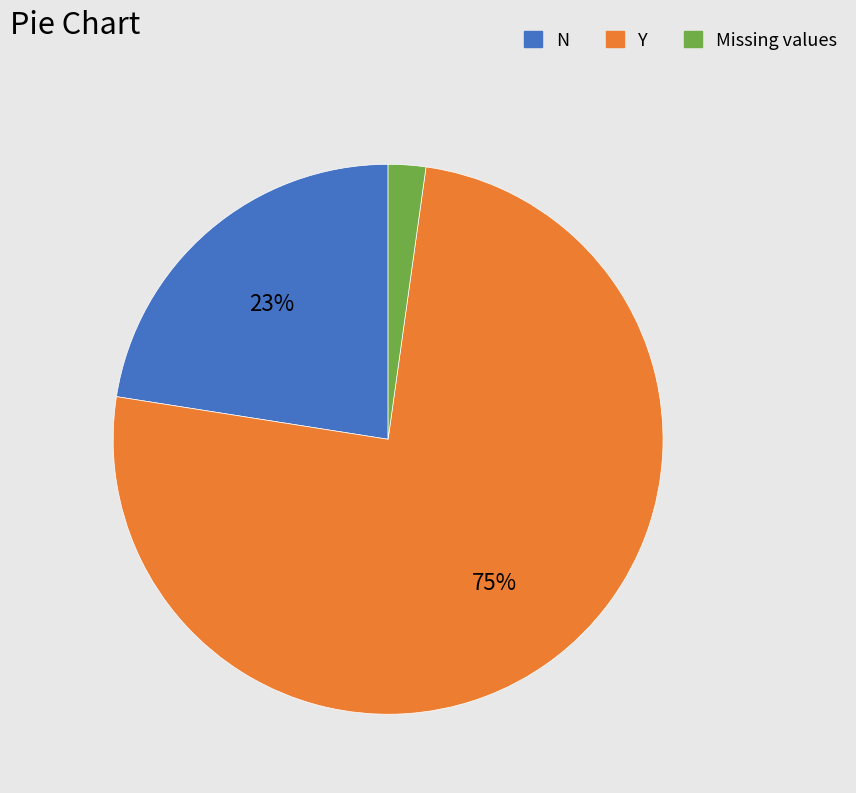

To the nearest percent, what is the average slice percentage?

33%